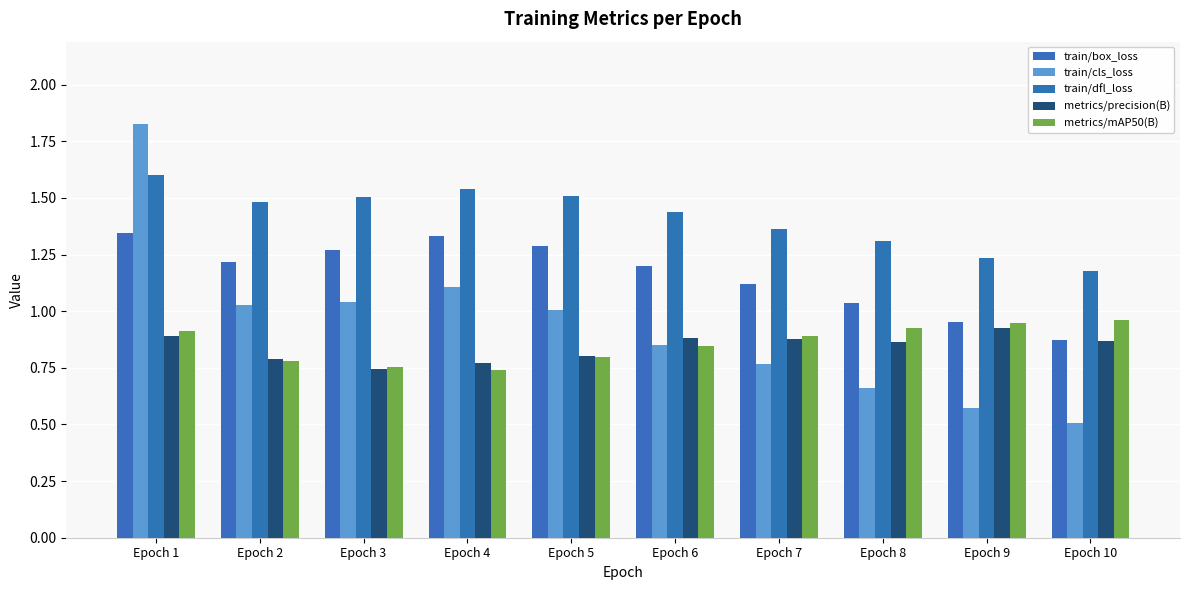

Which series has the widest spread of values?

train/cls_loss